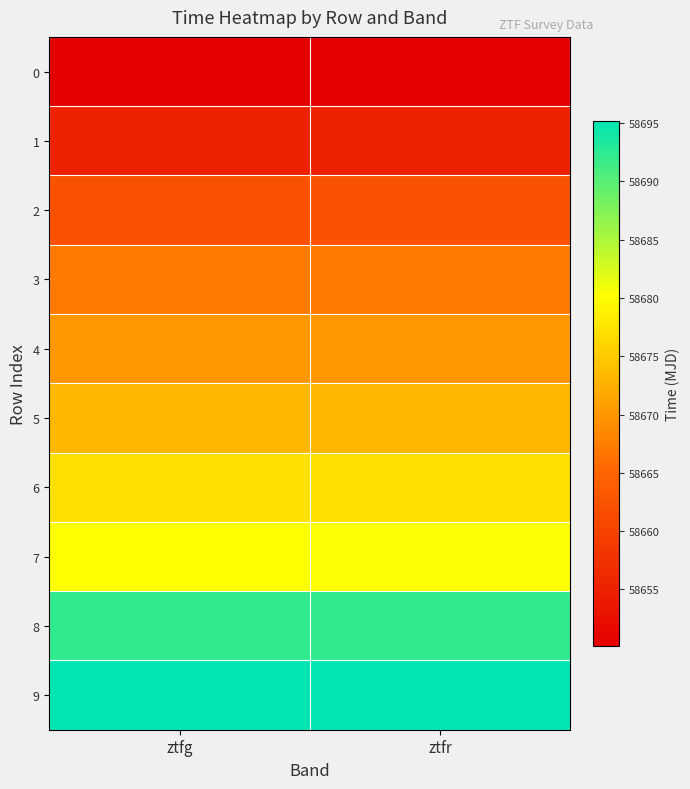

Count the number of data series in this chart.

10